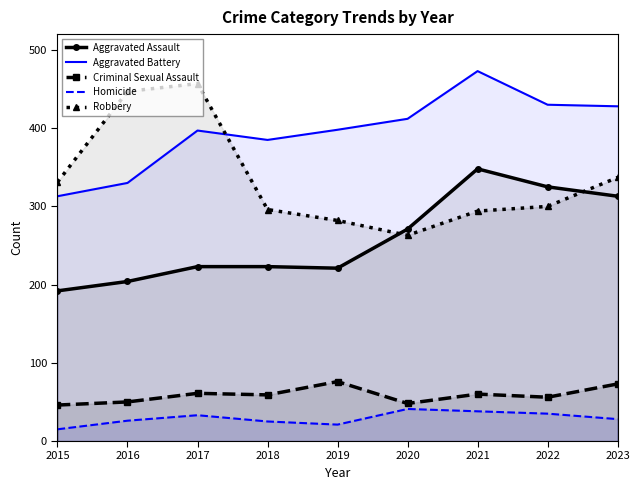

What is the highest value of the Aggravated Battery series?

473